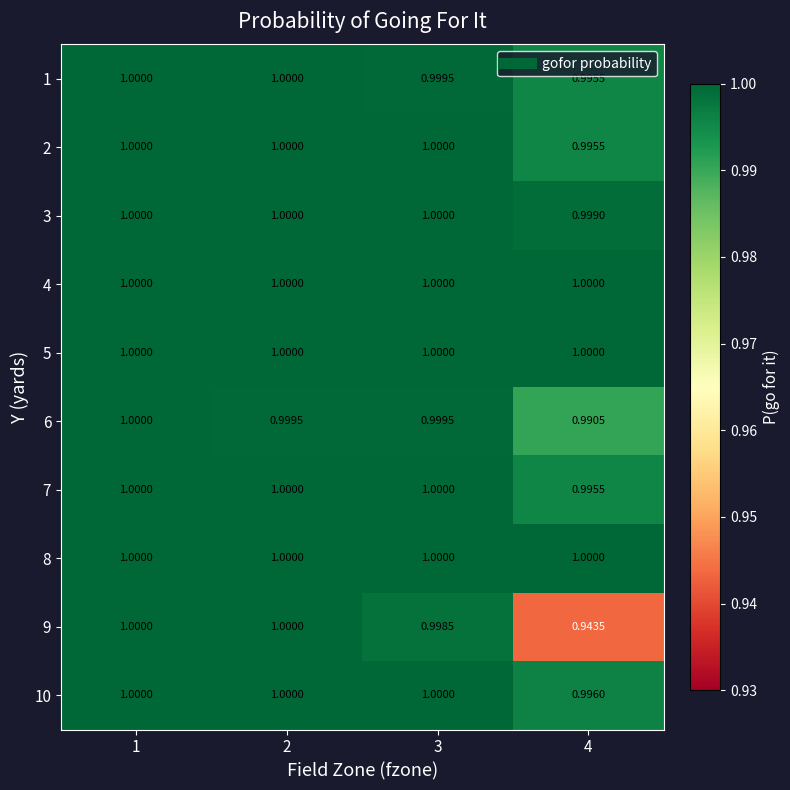

Is the value of 6 at 2 greater than the value of 7 at 1?

No